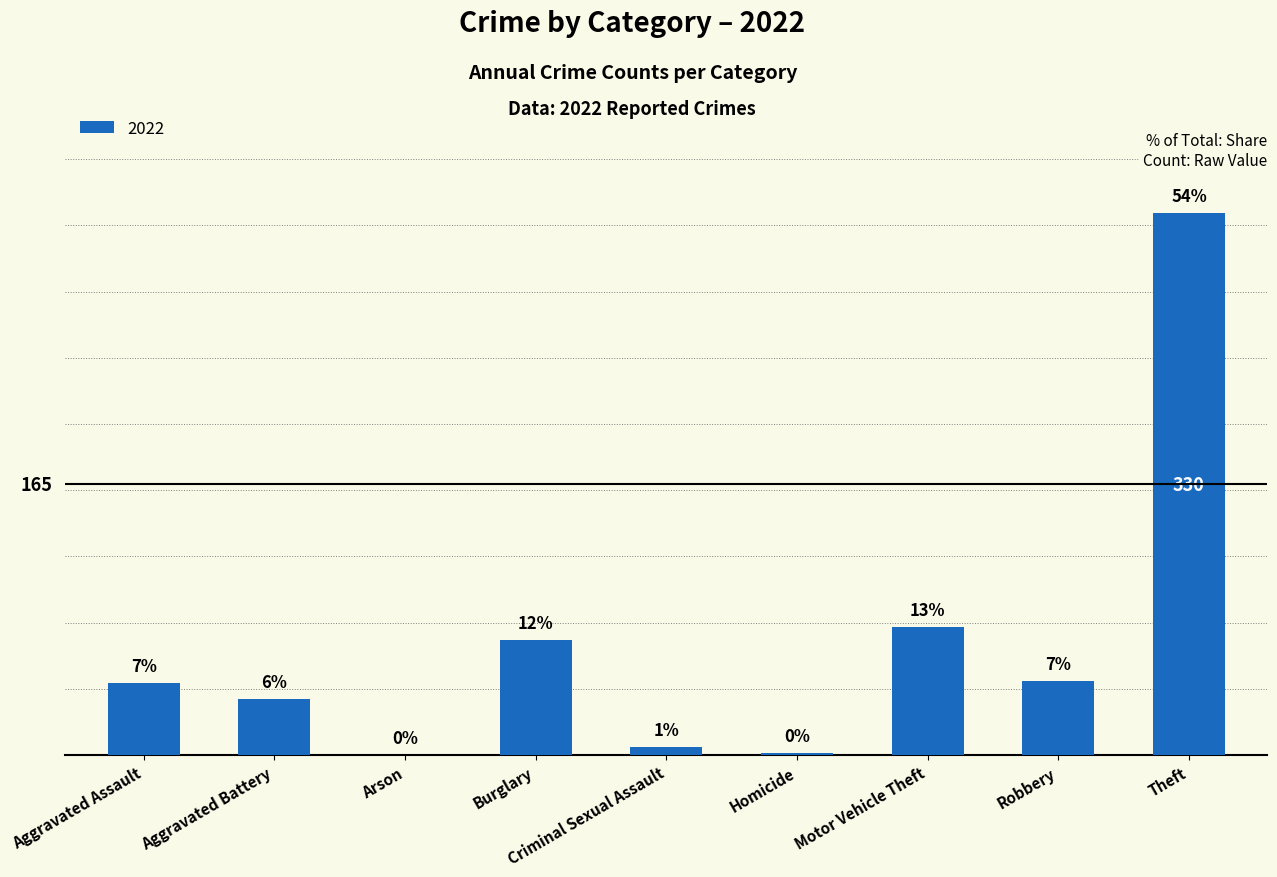

Which label corresponds to the largest value in the chart?

Theft